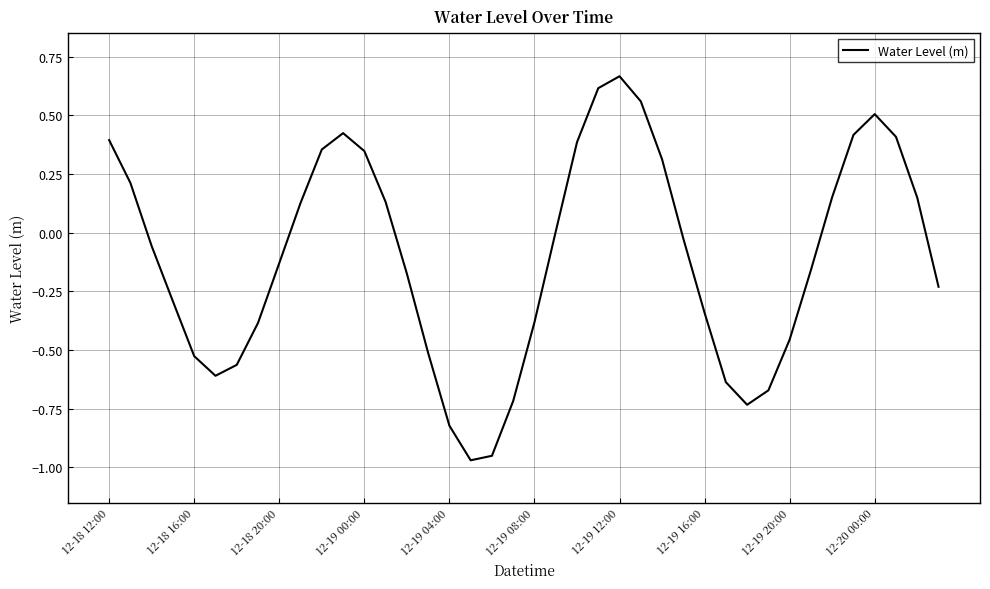

What is the difference between the maximum and minimum values?

1.6